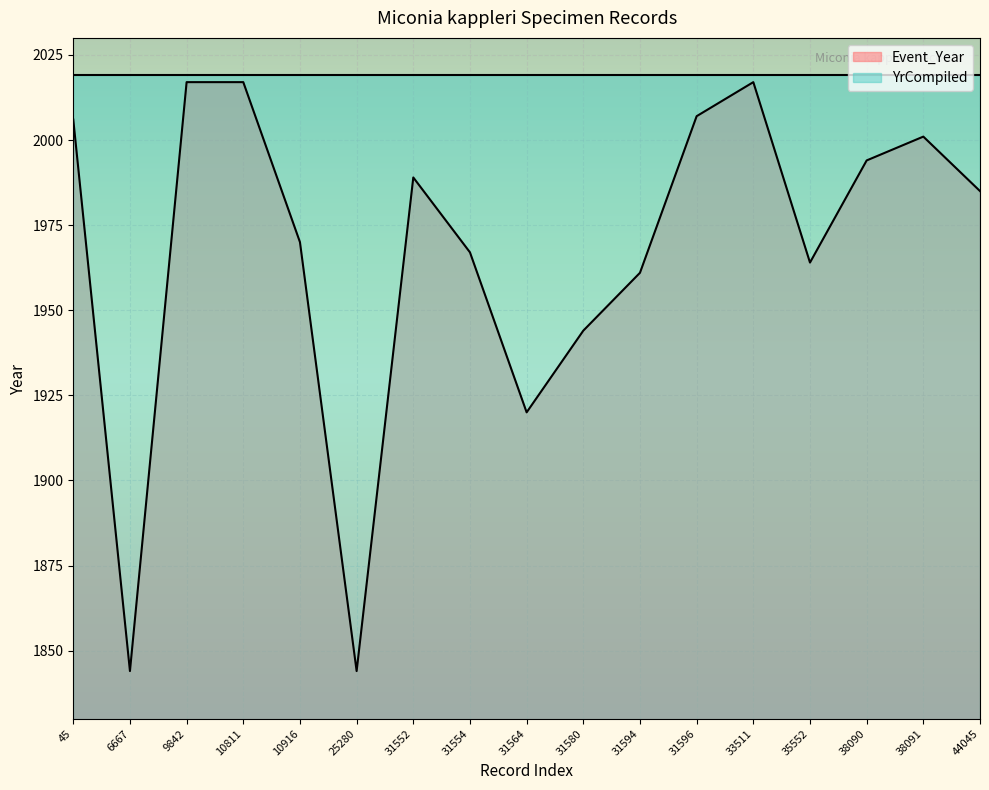

Reading right to left, extract all data points from this chart.

44045=1985	38091=2001	38090=1994	35552=1964	33511=2017	31596=2007	31594=1961	31580=1944	31564=1920	31554=1967	31552=1989	25280=1844	10916=1970	10811=2017	9842=2017	6667=1844	45=2006